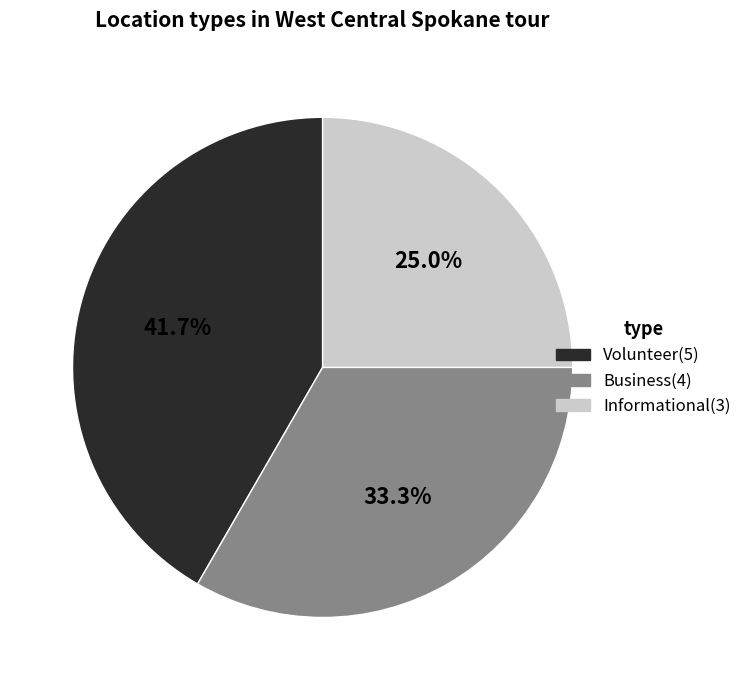

To the nearest percent, what is the difference between the Business and Volunteer slice percentages?

8%